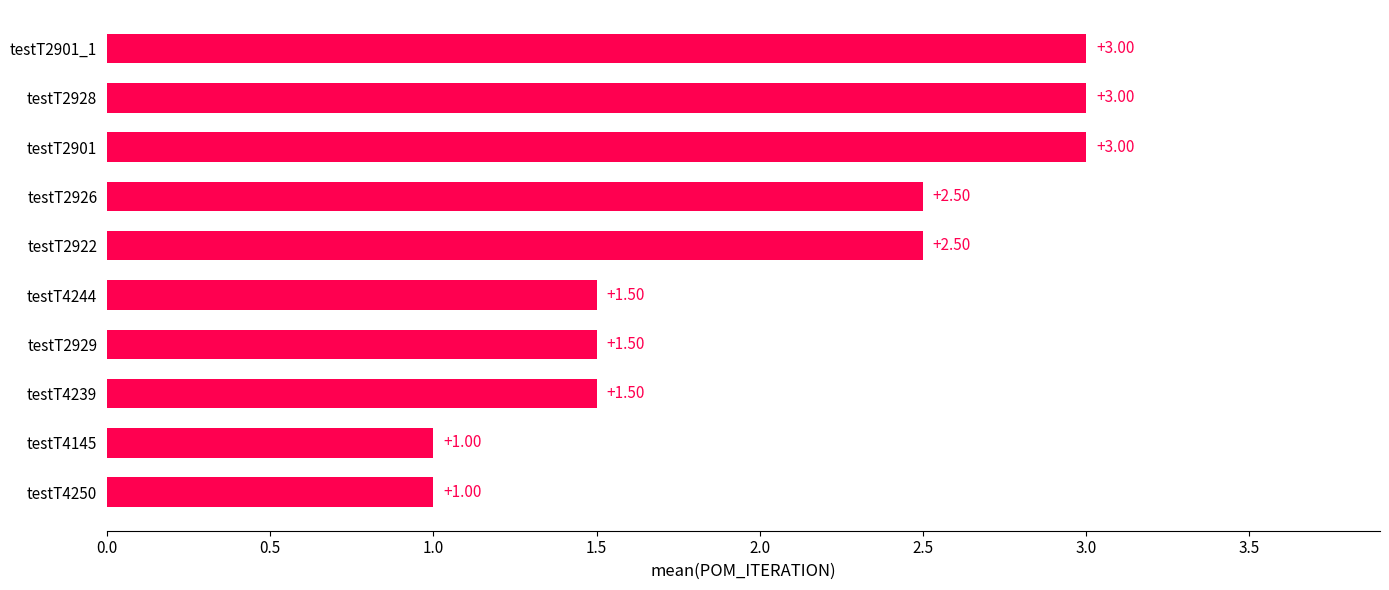

What is the ratio of the value at testT4244 to the value at testT2922?

0.6